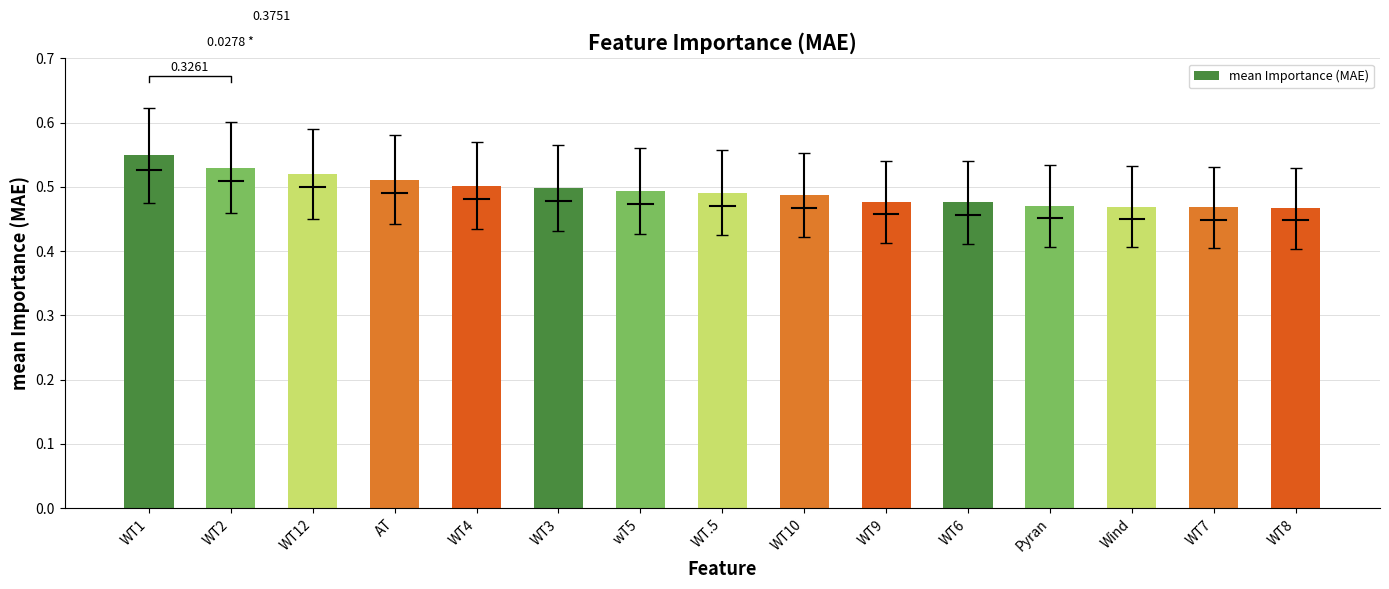

What is the label of the 12th bar from the left?

Pyran